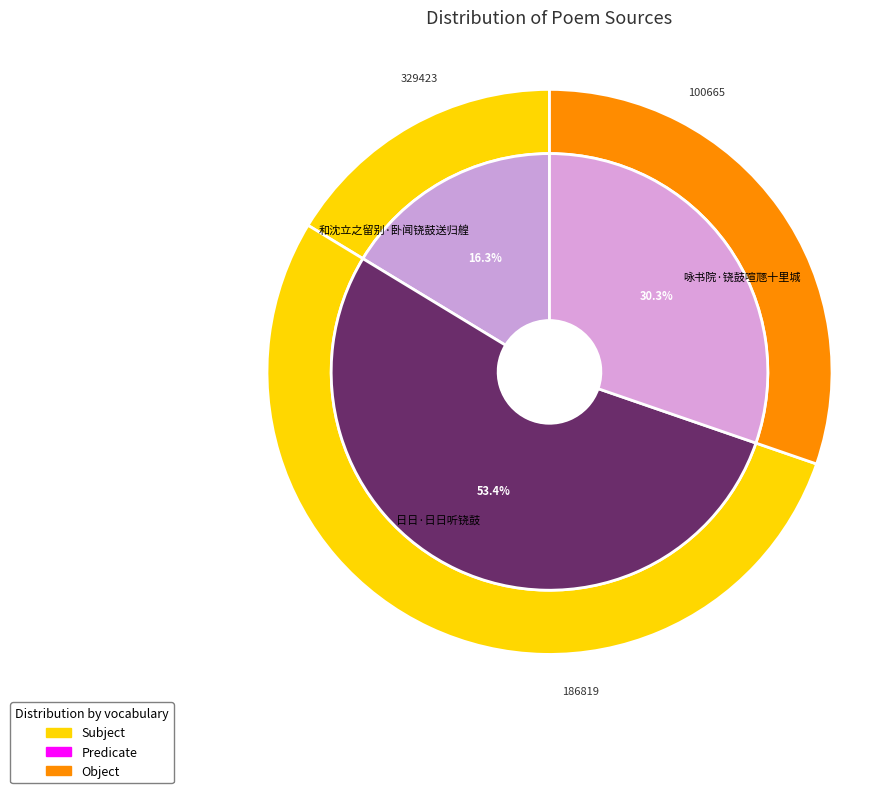

Is it true that 和沈立之留别·卧闻铙鼓送归艎 is 16% of the pie?

True